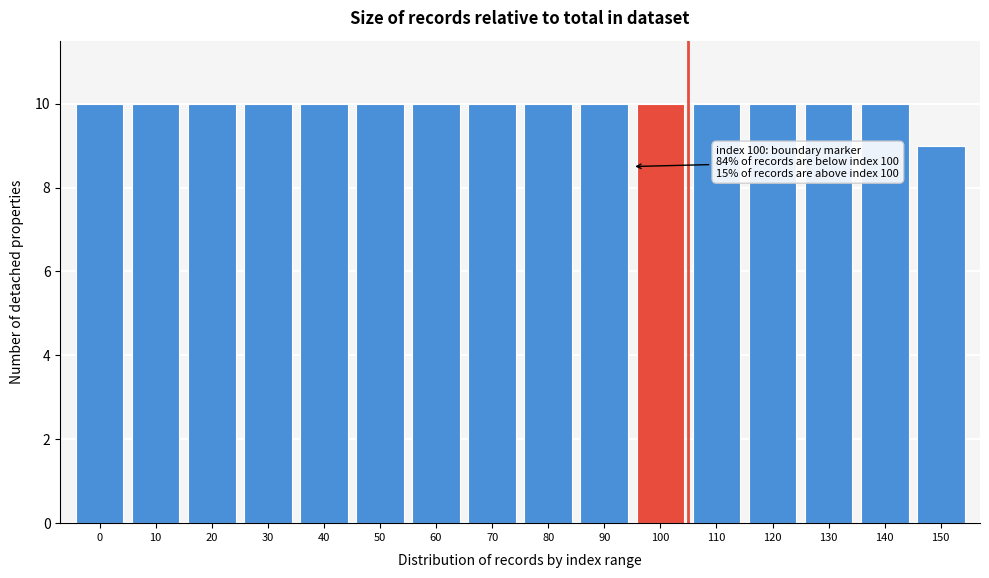

Reading right to left, extract all data points from this chart.

150=9	140=10	130=10	120=10	110=10	100=10	90=10	80=10	70=10	60=10	50=10	40=10	30=10	20=10	10=10	0=10